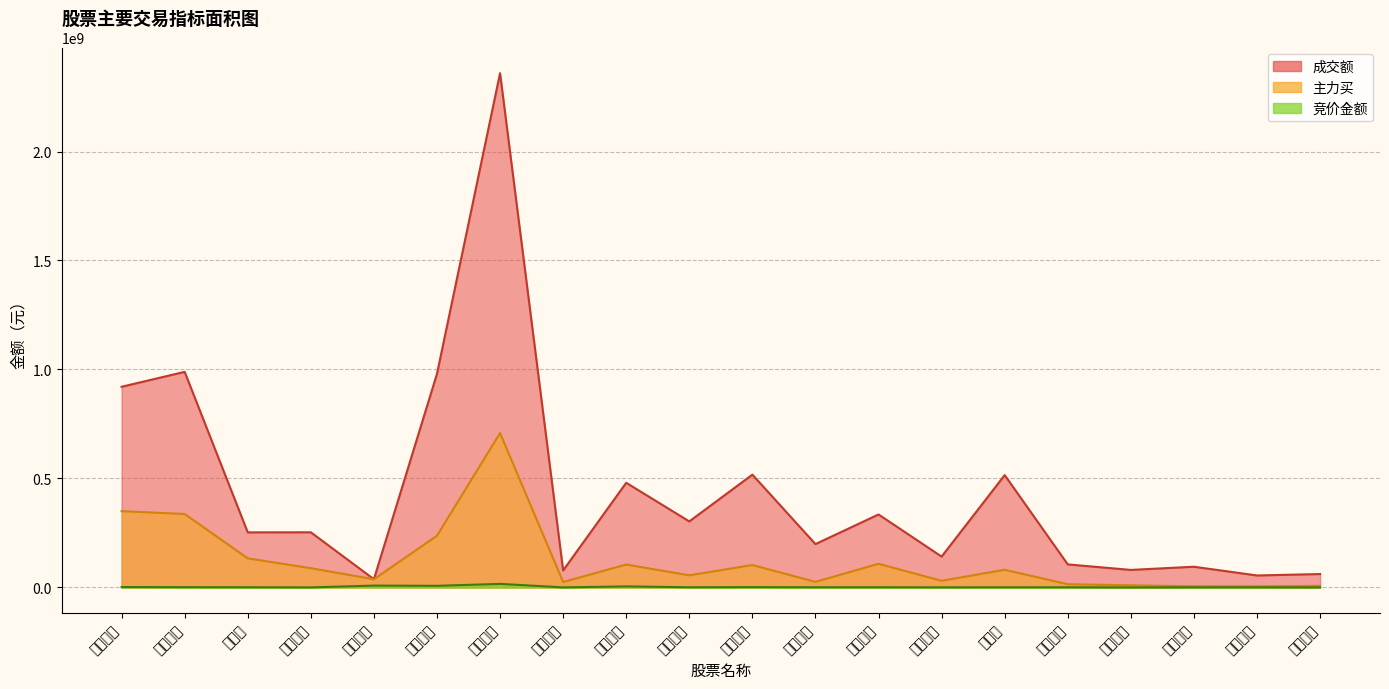

What is the sum of the 成交额 values at 吉比特 and 完美世界?

1504456287